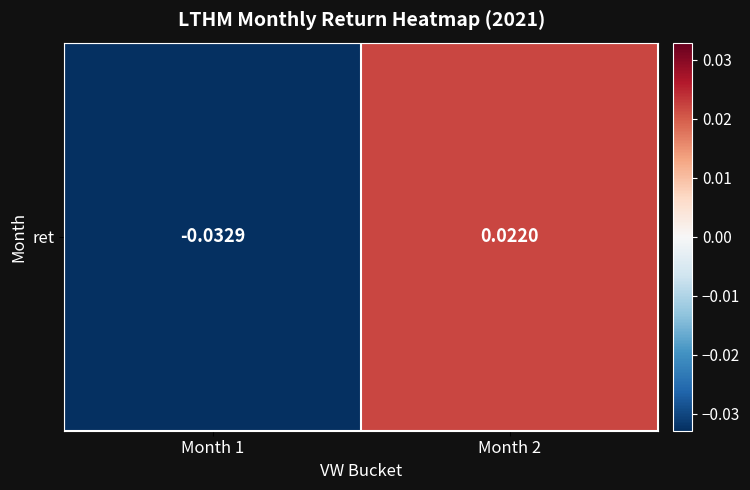

Which category has the lowest value across all series?

Month 1